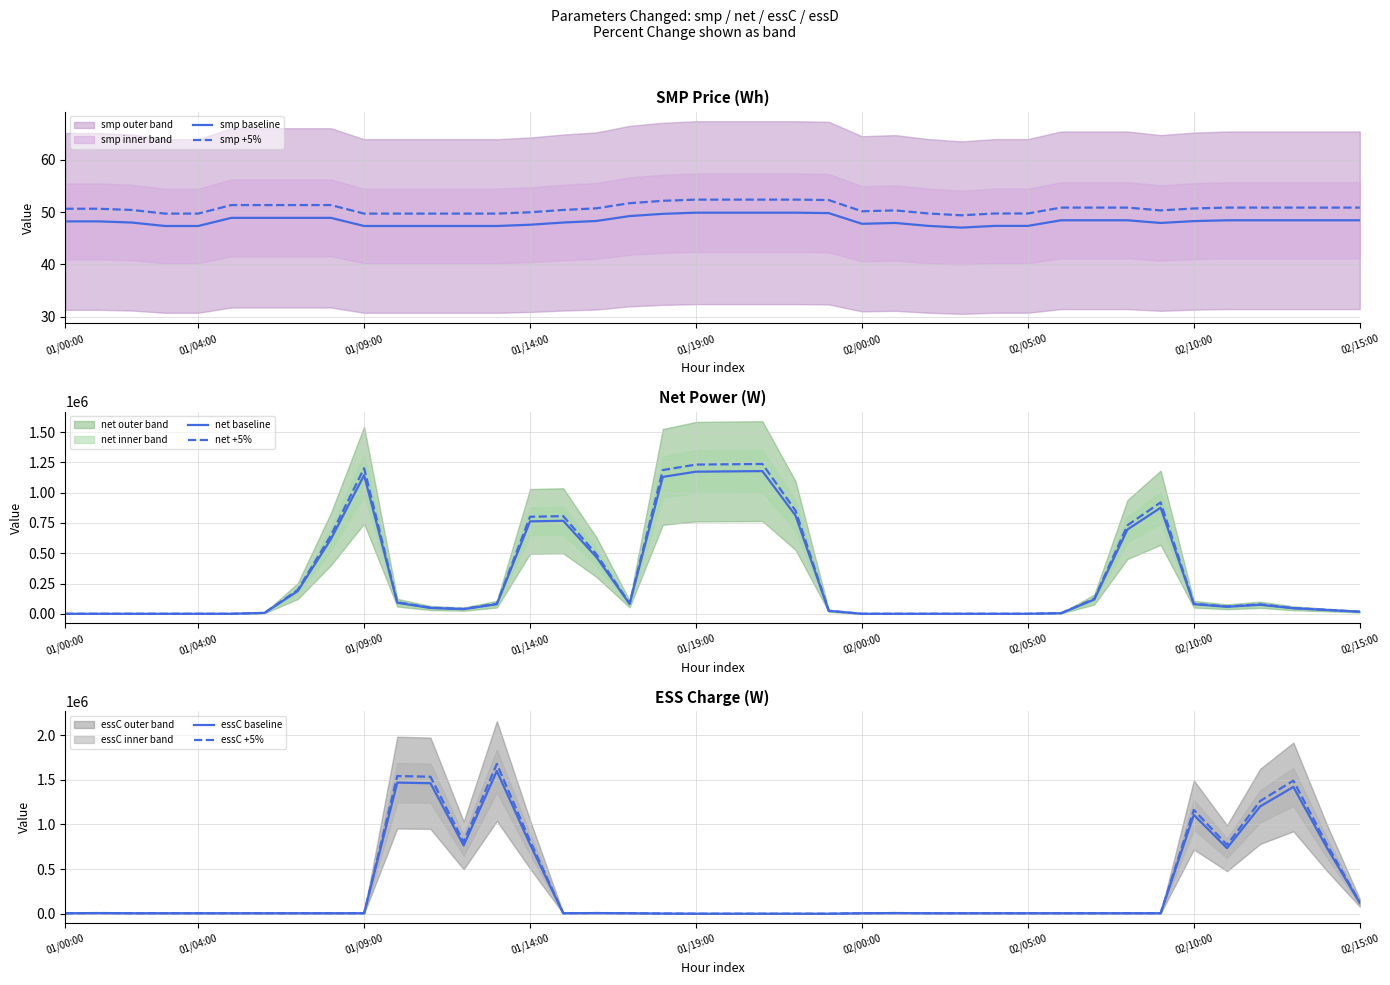

The value of net +5% at 01/14:00 is 174136. True or false?

False